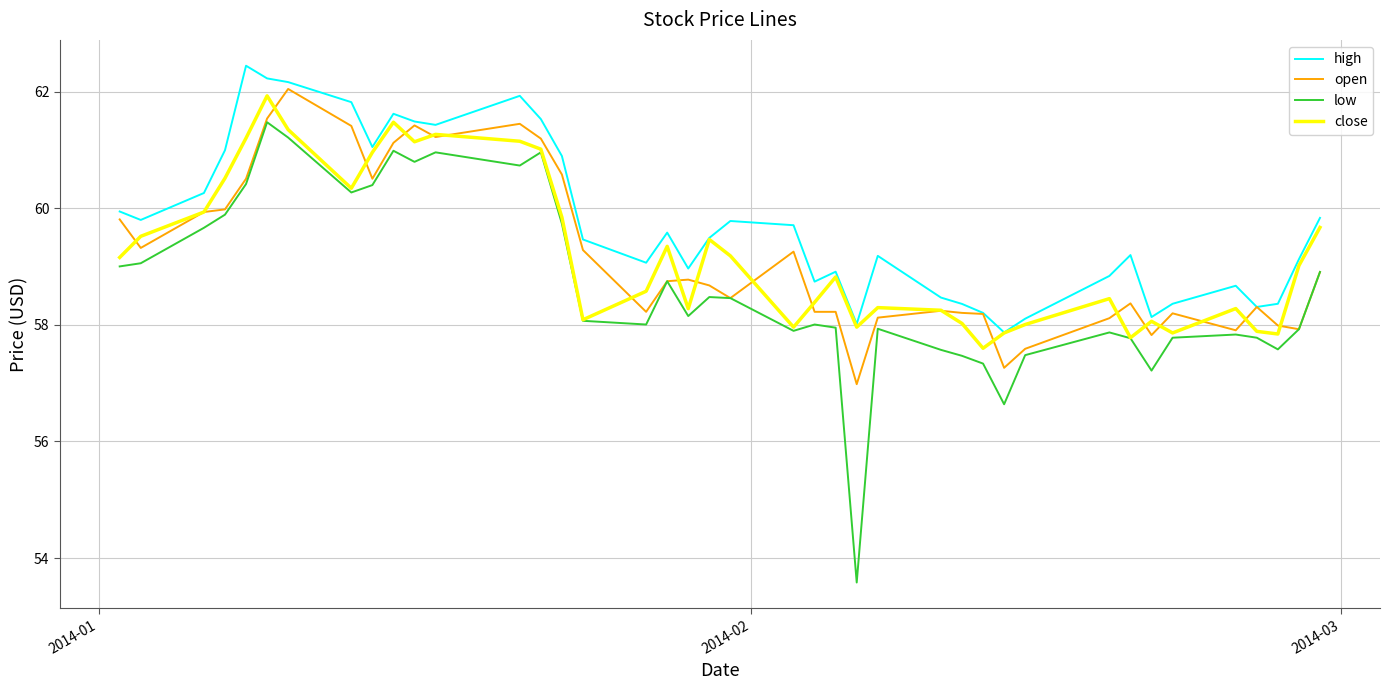

Which series has the largest total across all categories?

high